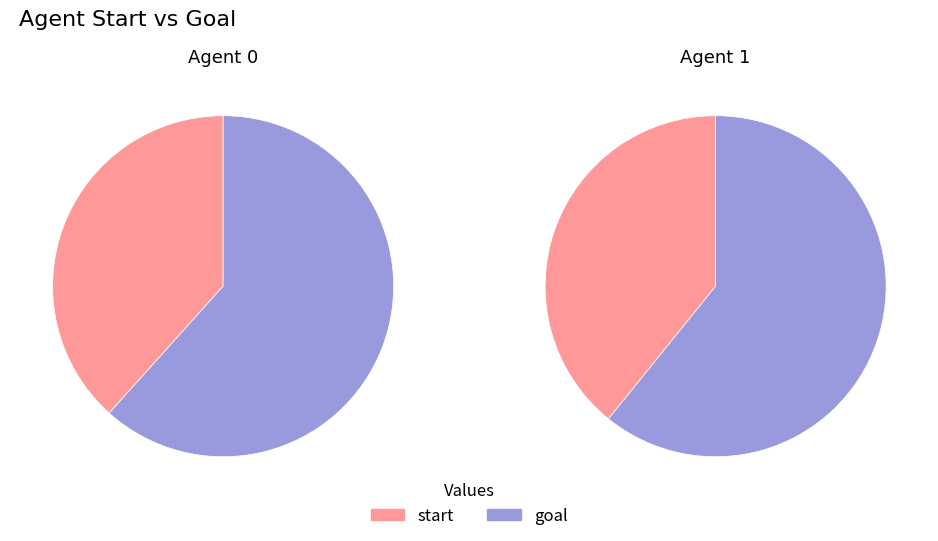

What is the spread (max minus min) of values at 0?

17